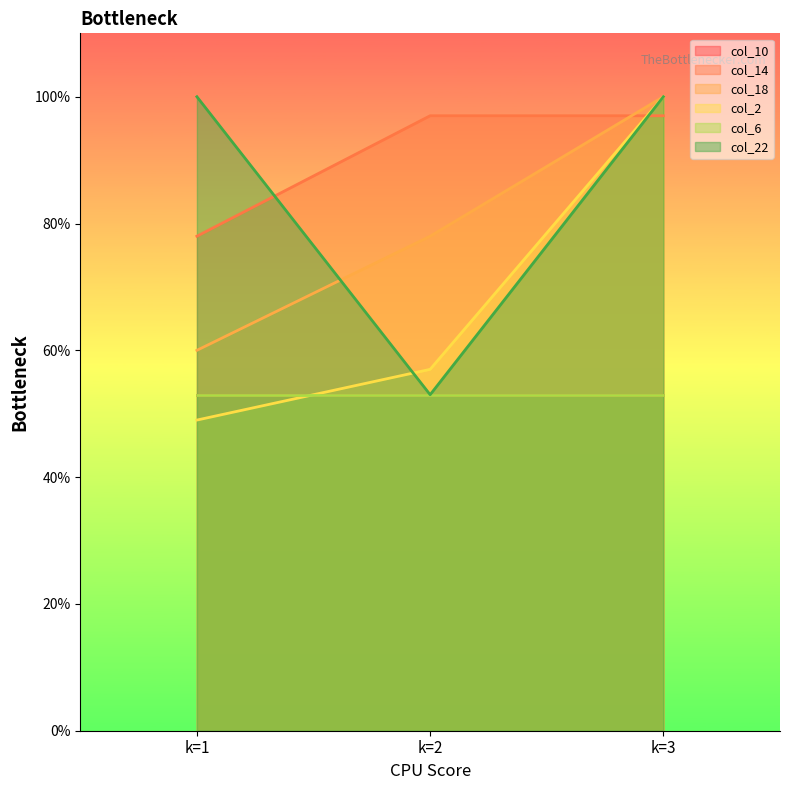

What is the difference between the highest and lowest values at k=1?

0.5